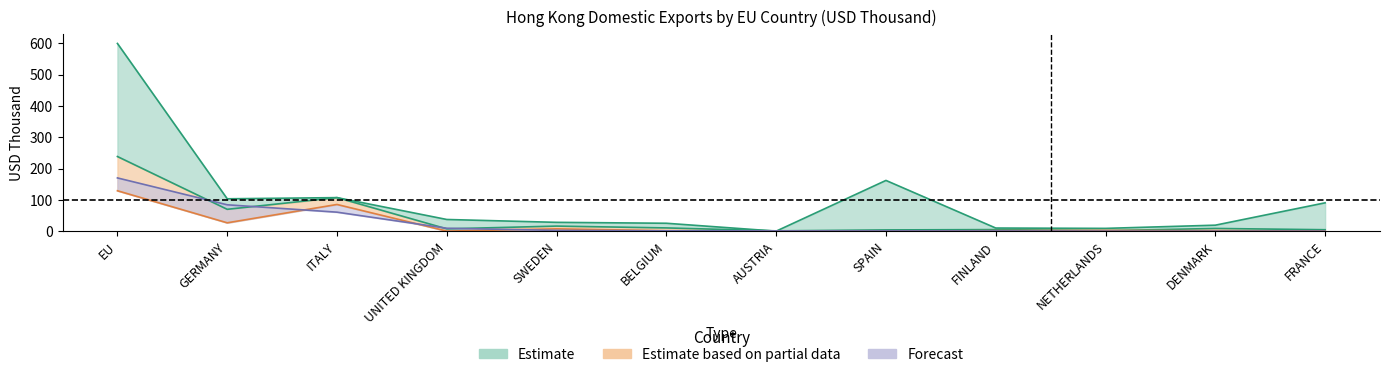

What is the spread (max minus min) of values at AUSTRIA?

0.9